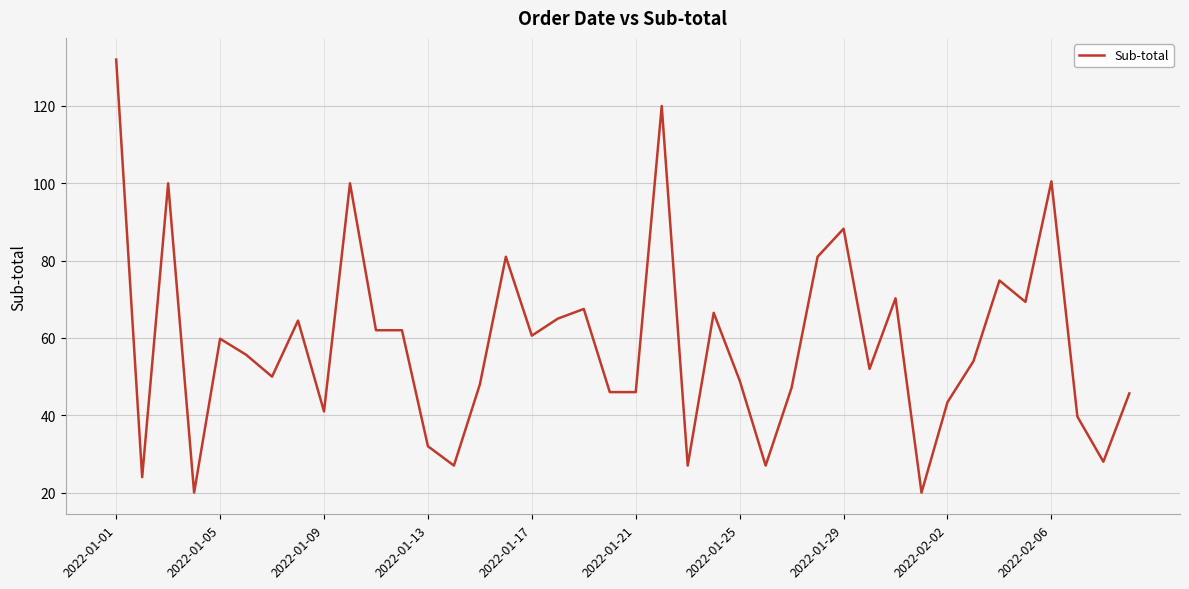

What is the smallest value displayed?

20.0